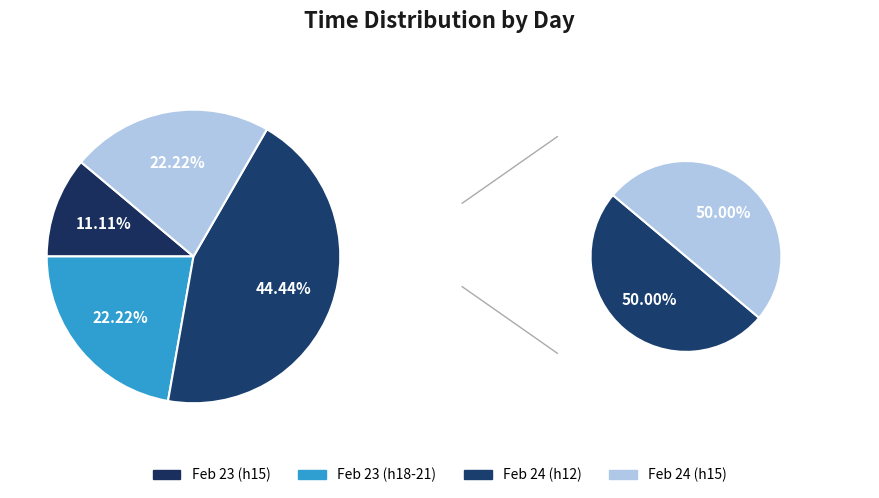

Which has a higher value, 24 or 23?

24